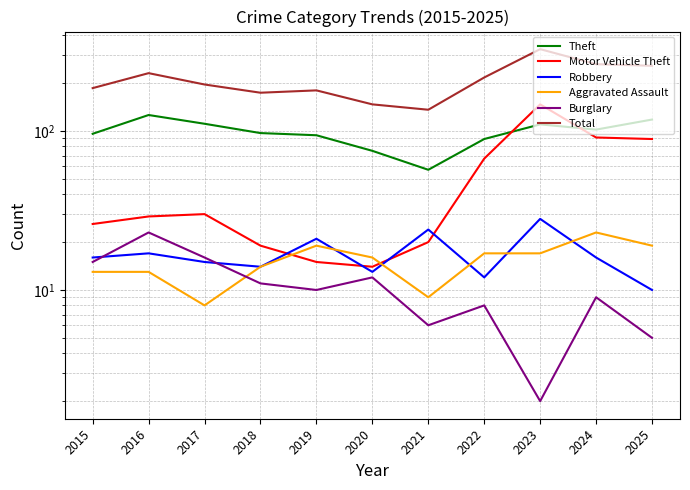

What is the sum of the Robbery values at 2024 and 2019?

37